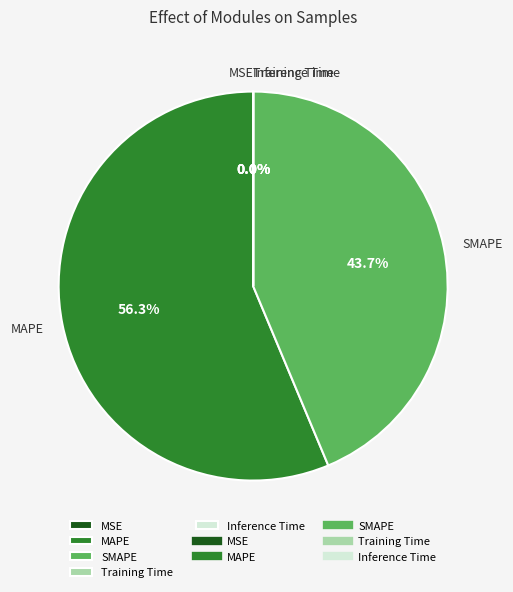

What is the largest slice in the pie chart?

MAPE